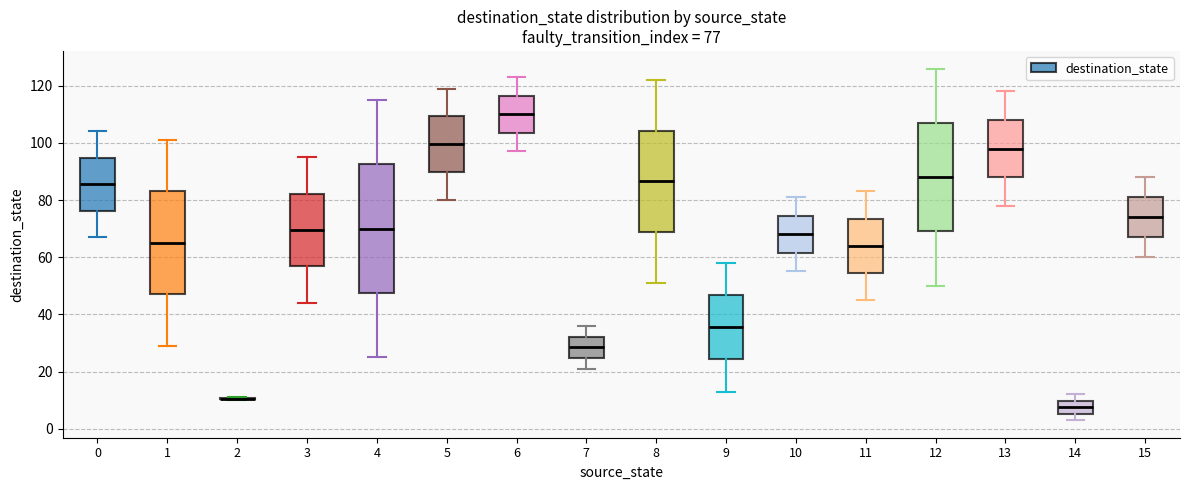

Comparing the boxes themselves (not the whiskers), which one is the tallest?

4